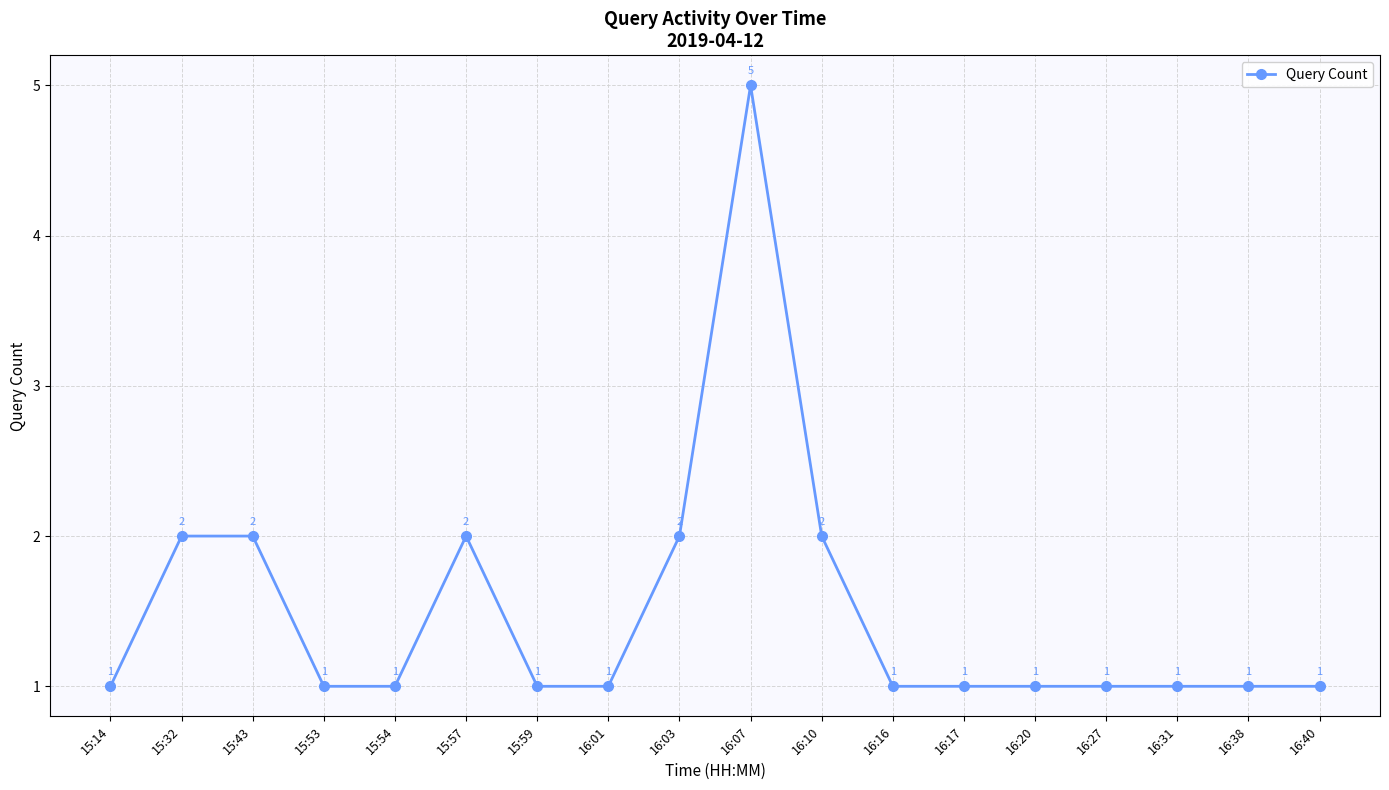

The chart shows a value of 1 at 16:16. True or false?

True